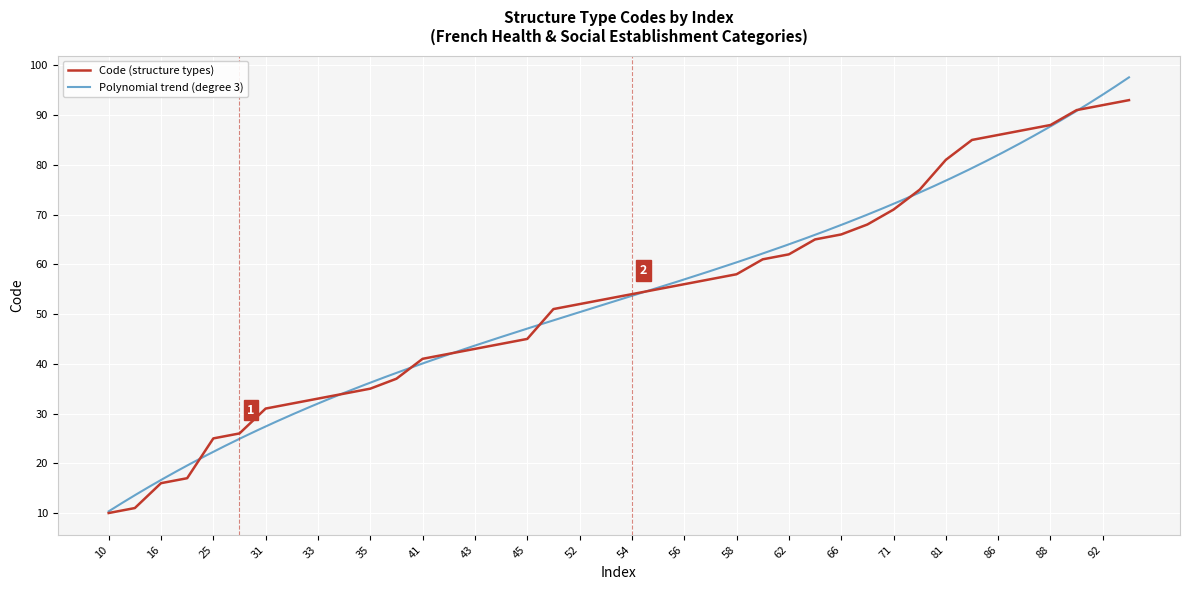

Which label corresponds to the smallest value in the chart?

10